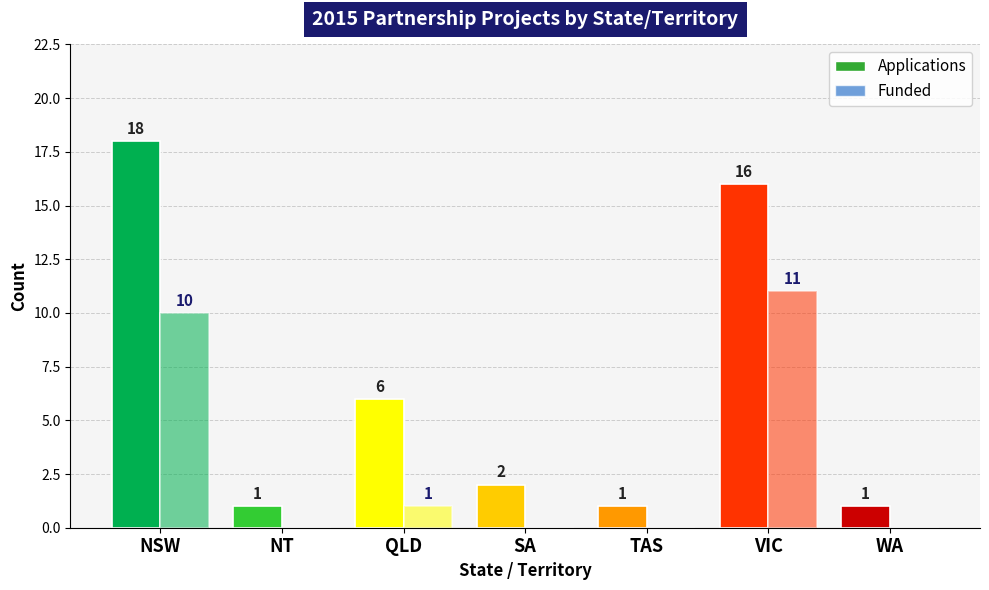

How many categories are shown in the chart?

7